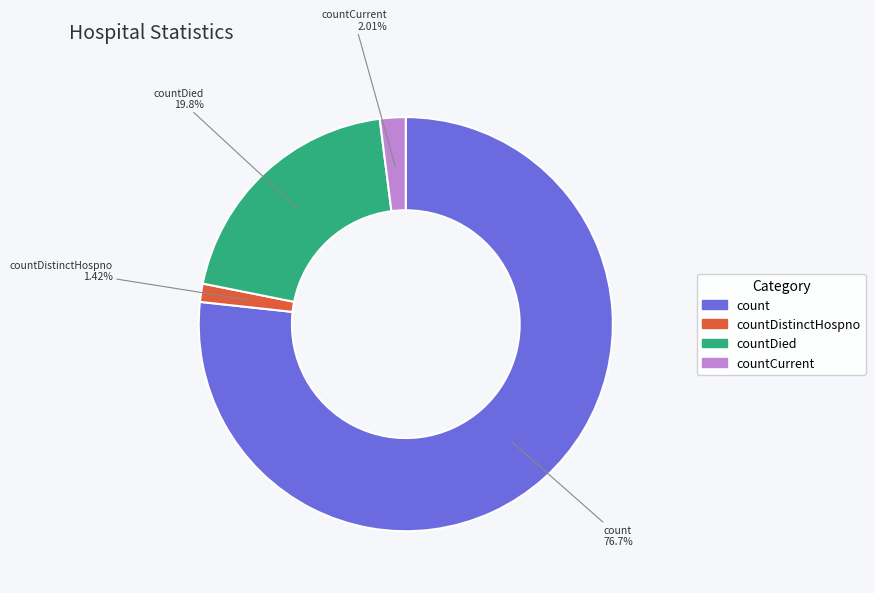

Does any single category account for the majority?

Yes